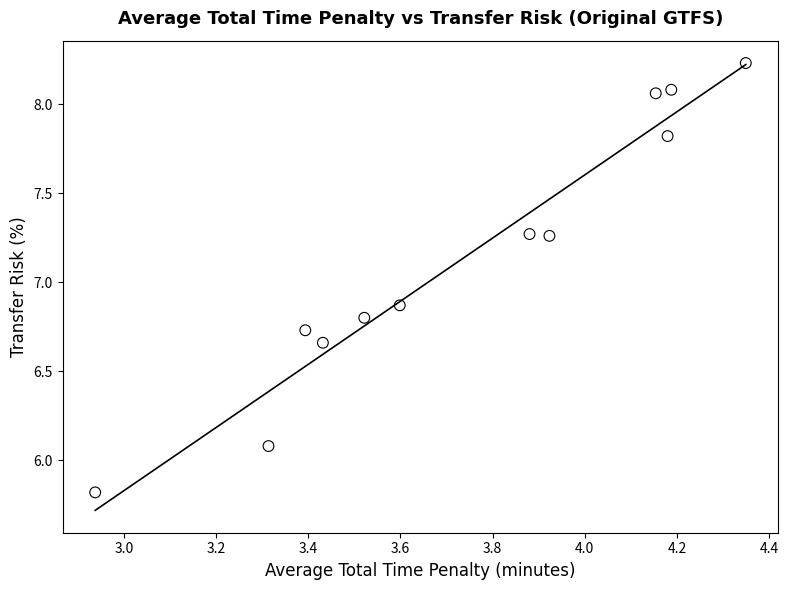

What is the range of X values (max minus min)?

1.4